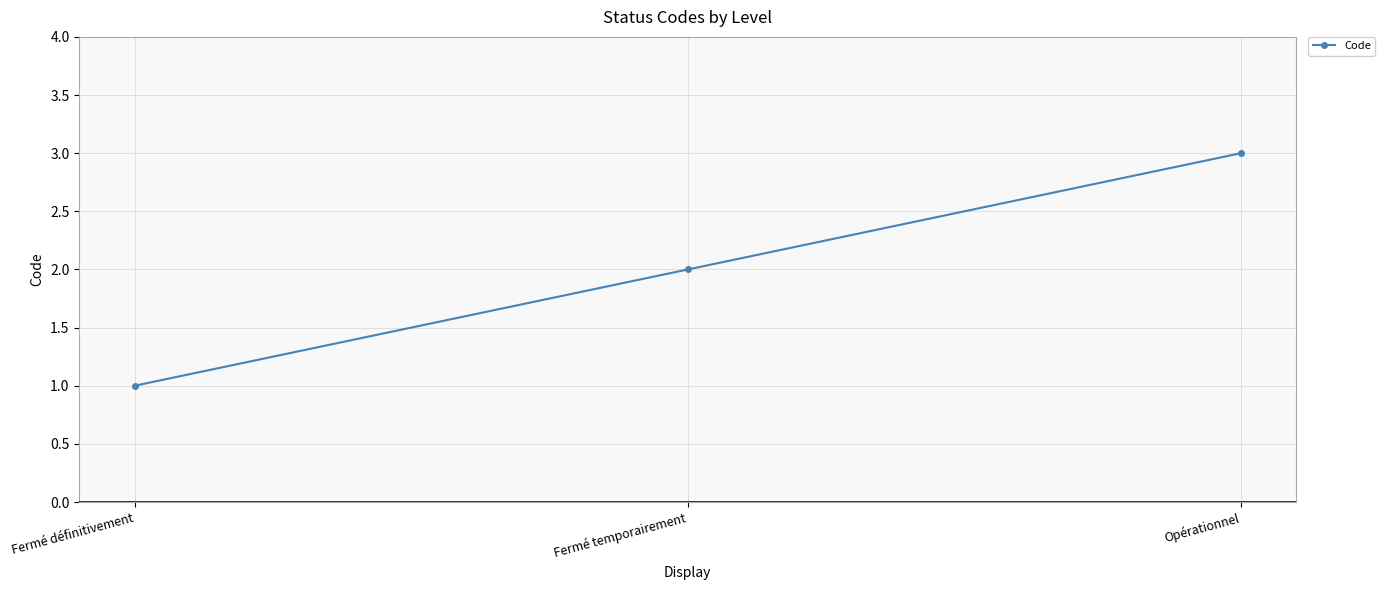

What is the sum of the values at Opérationnel and Fermé temporairement?

5